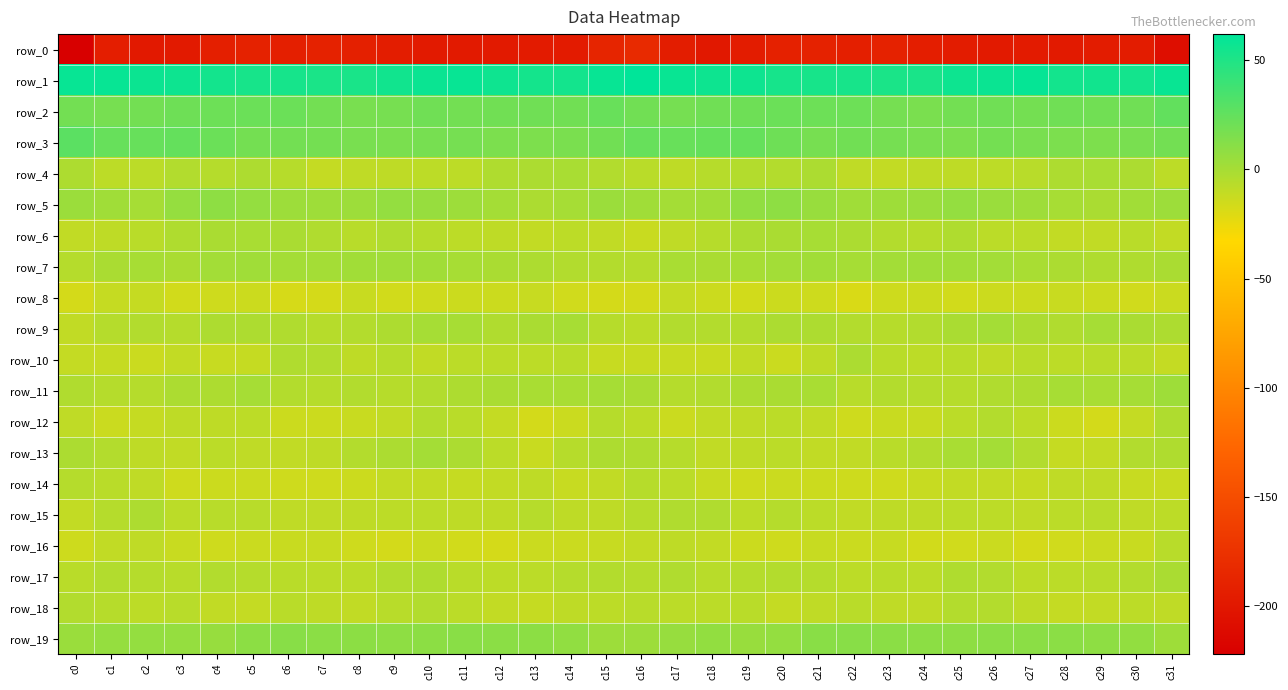

Between c12 and c14, which series saw the biggest shift?

row_16